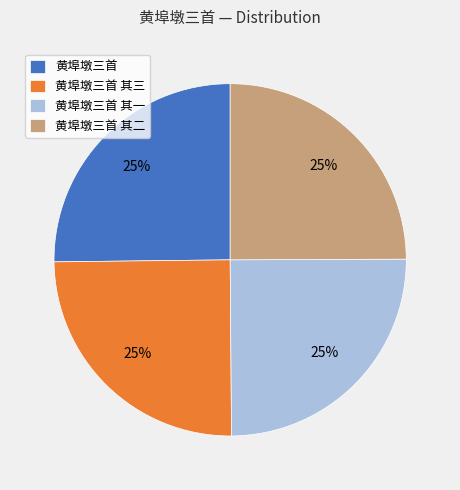

What is the ratio of the value at 黄埠墩三首 to the value at 黄埠墩三首 其二?

1.0